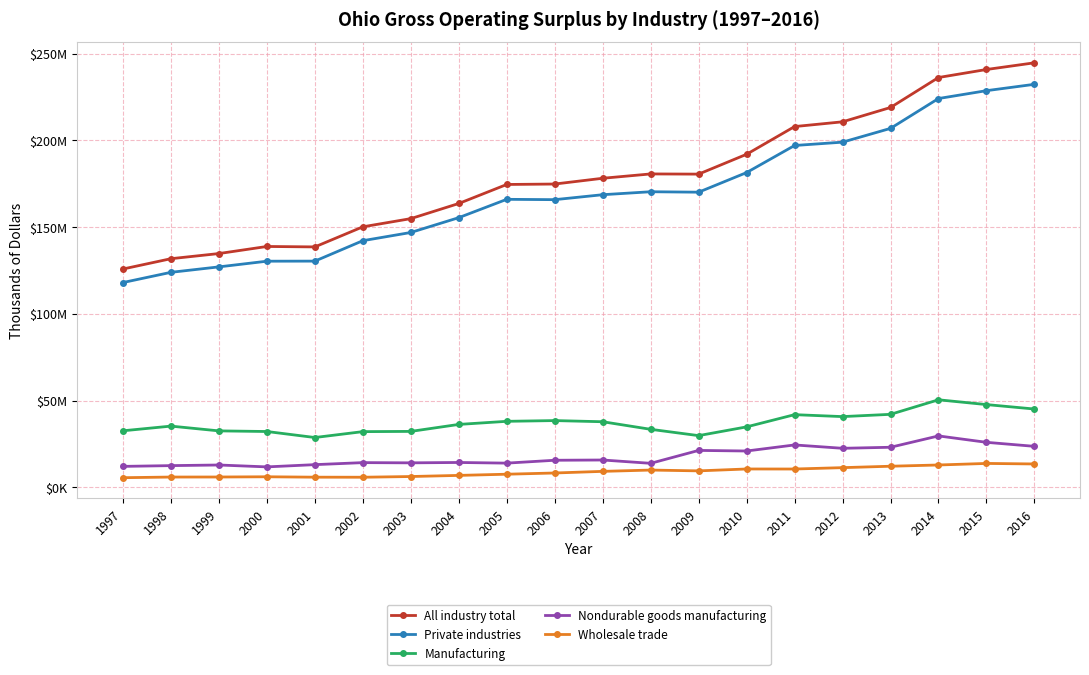

What is the value of the Wholesale trade point at the 14th from the left?

10621033